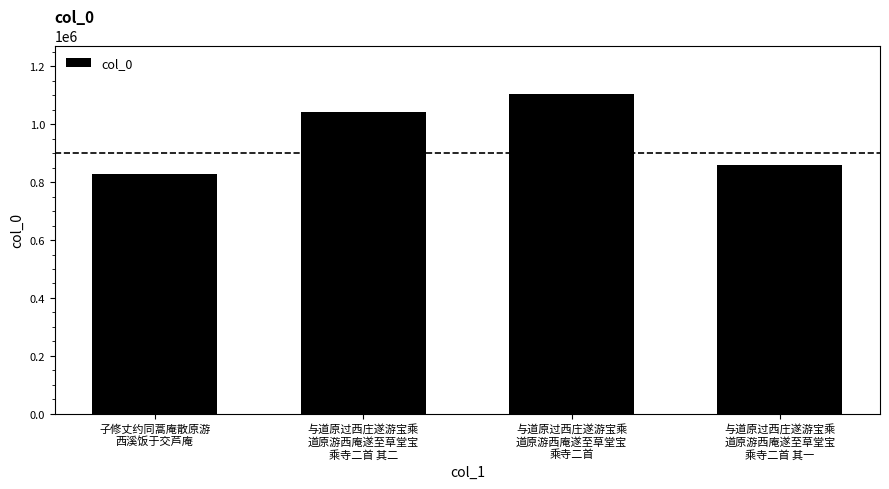

What is the difference between the maximum and second lowest values?

246865